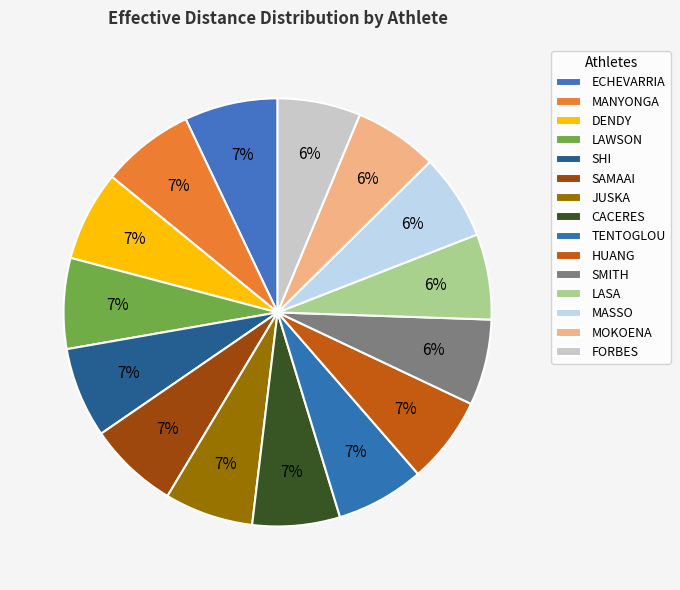

How many segments does this pie chart have?

15